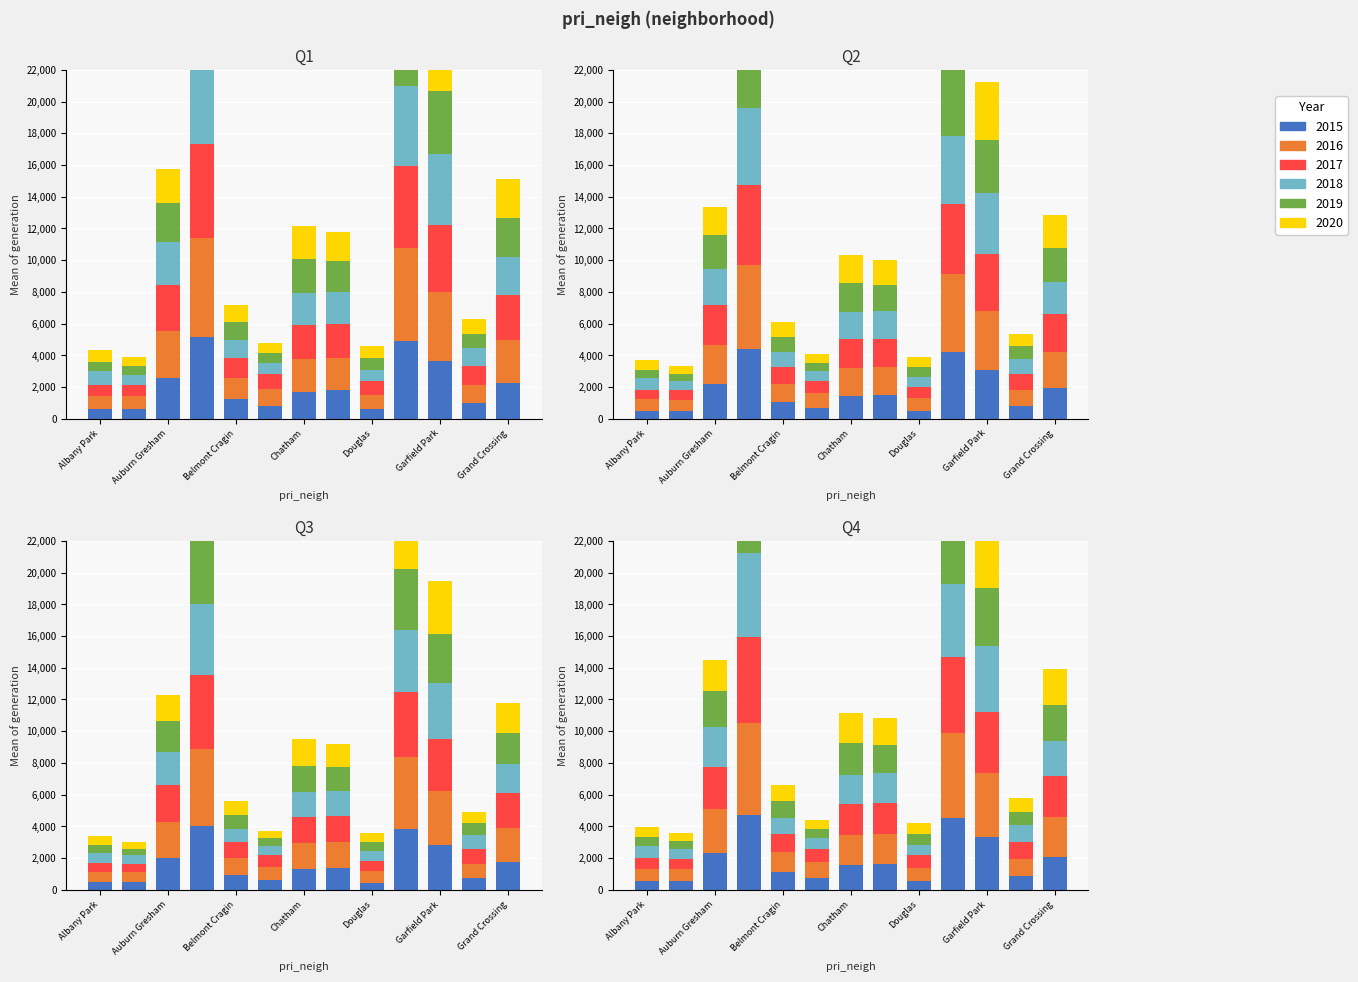

Which series has the largest total across all categories?

2016